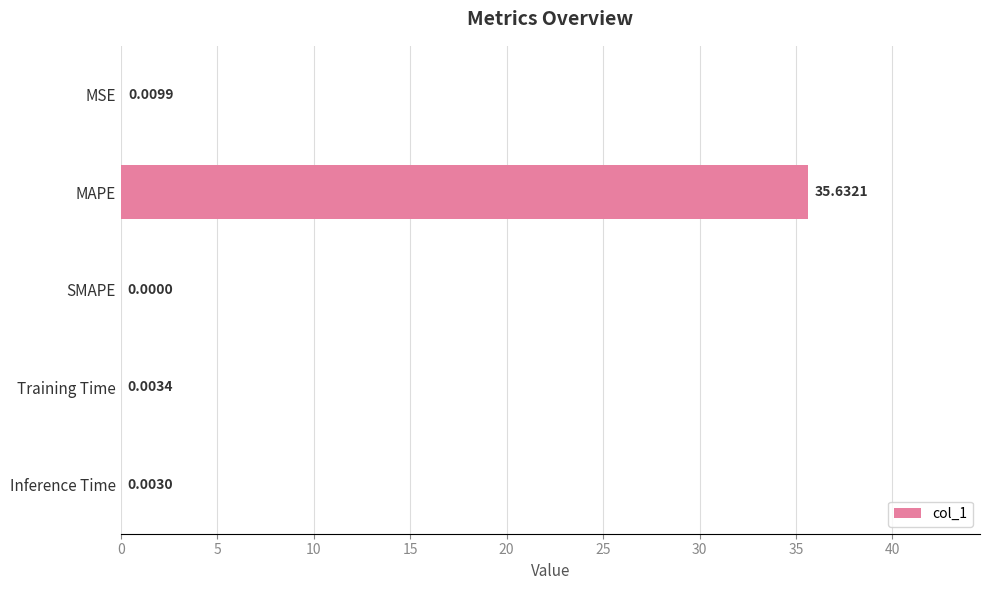

What is the average value?

7.1